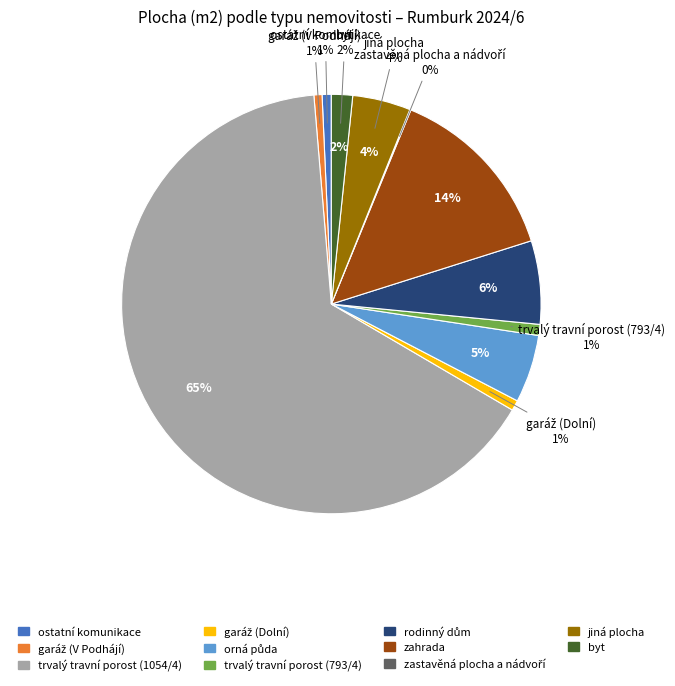

Which category has the biggest portion of the pie?

trvalý travní porost (1054/4)